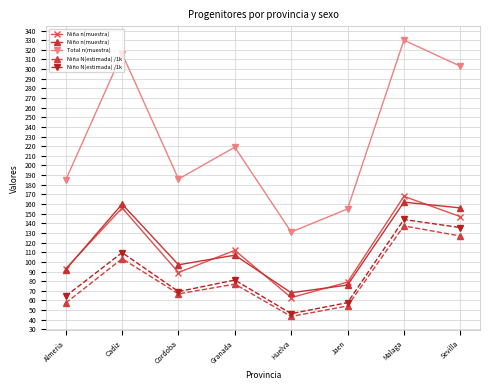

What is the sum of all Niño N(estimada) /1k values?

708.2